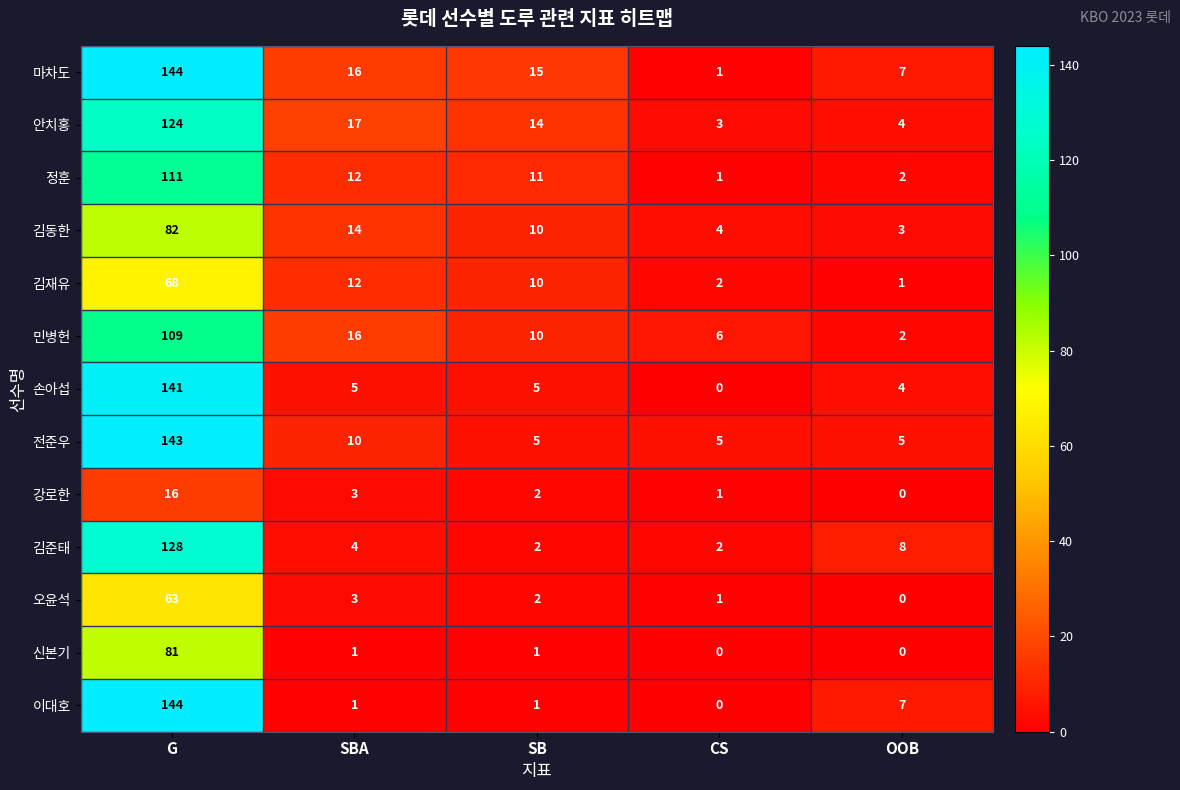

How many data points does each series have?

5